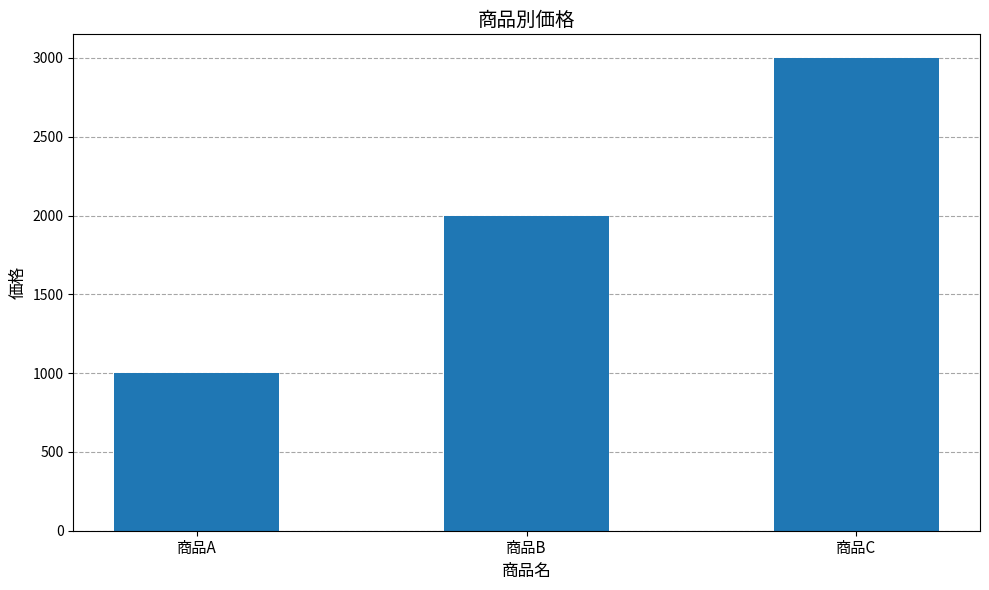

True or false: the data shows 1296 at 商品B.

False